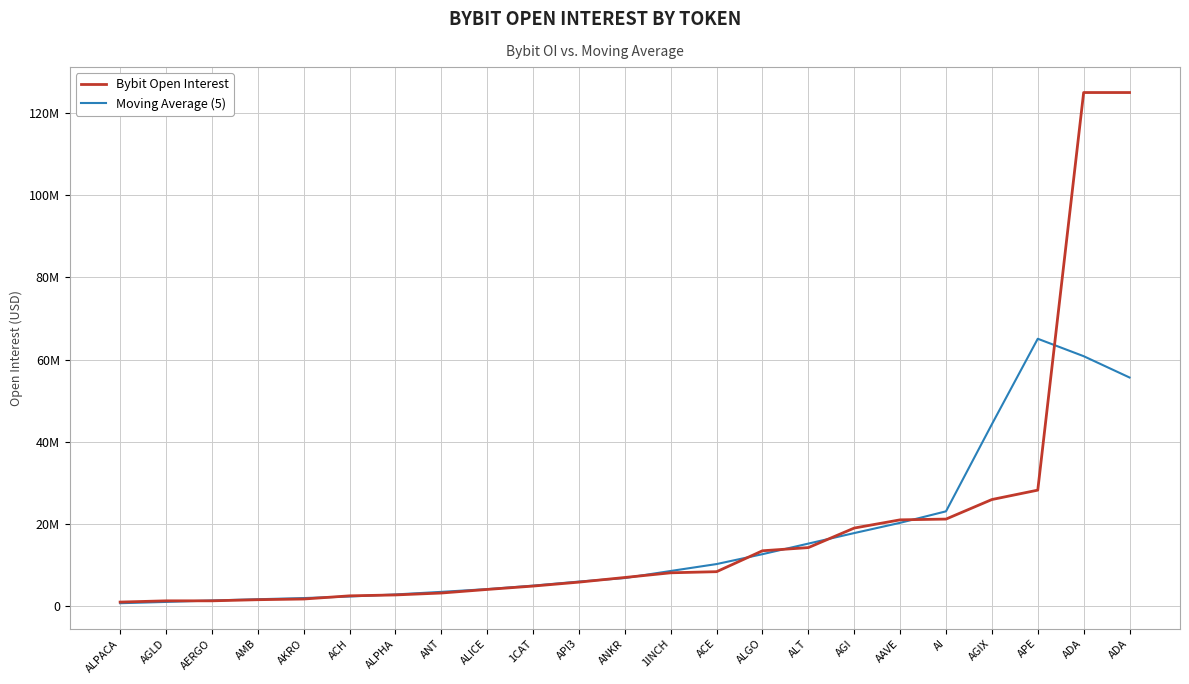

What are all the series names shown in the legend?

Bybit Open Interest, Moving Average (5)